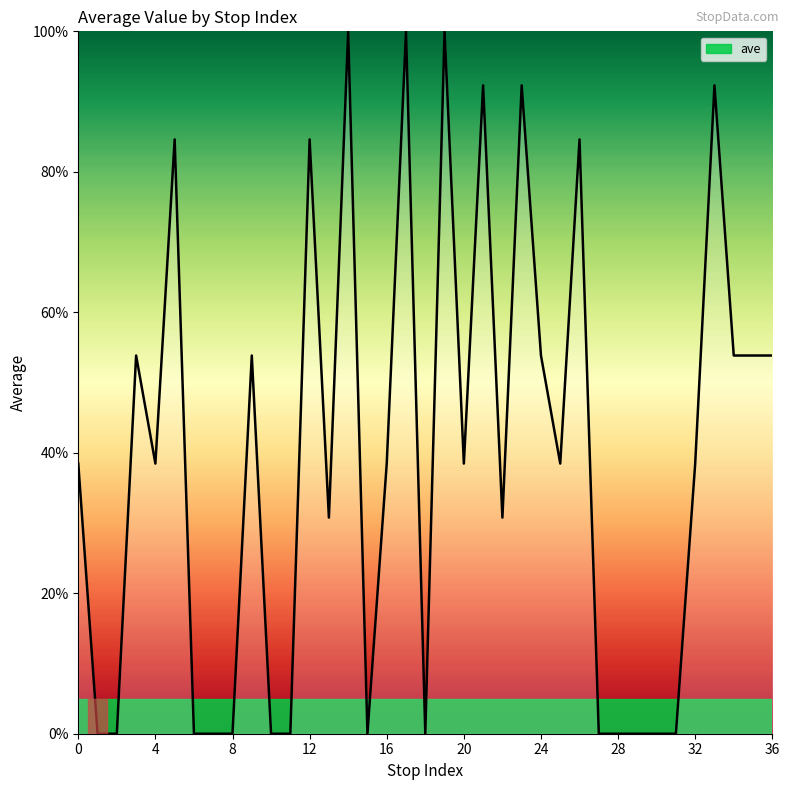

What is the maximum value shown in the chart?

100.0